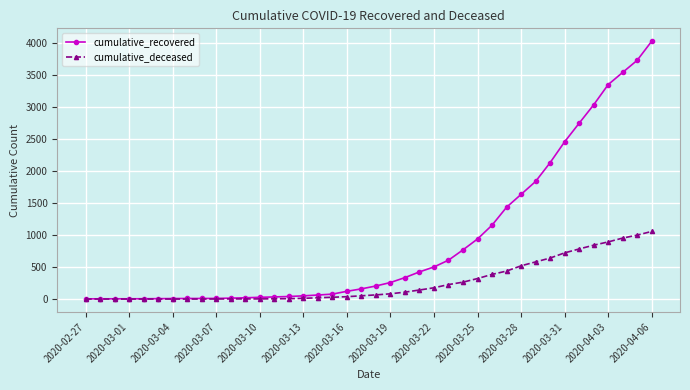

What is the greatest value displayed?

4026